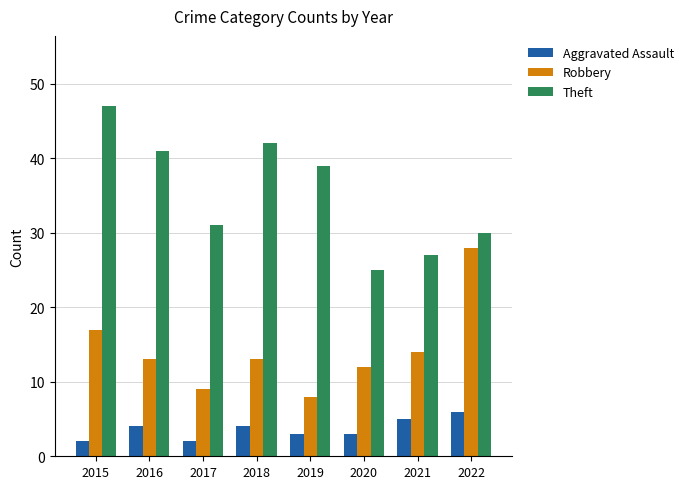

Which series has the largest total across all categories?

Theft